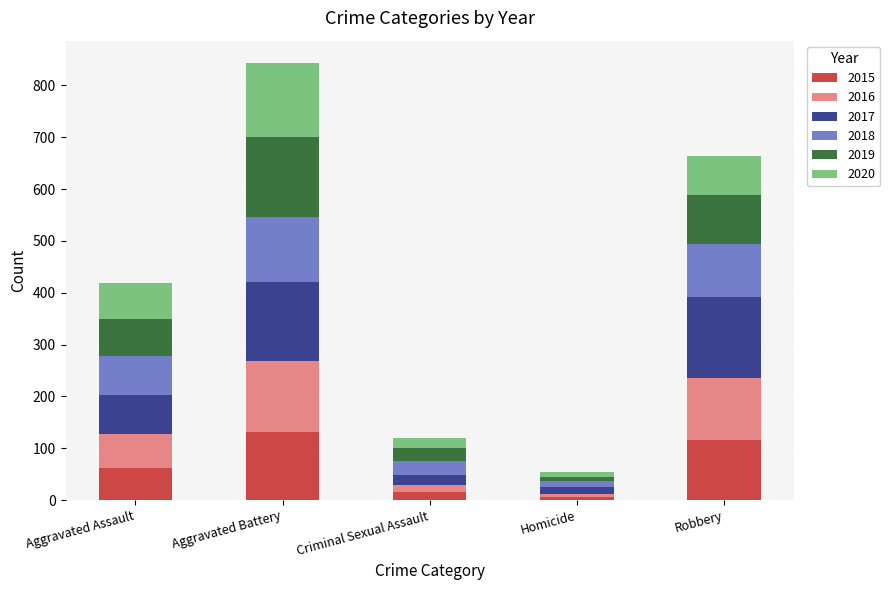

What is the difference between the 2015 values at Aggravated Assault and Robbery?

53